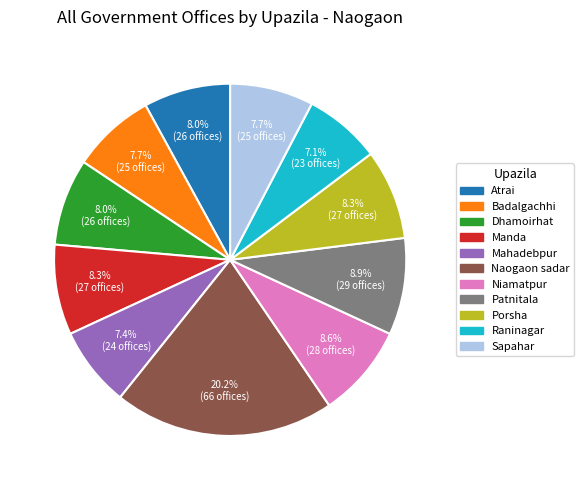

How many segments does this pie chart have?

11